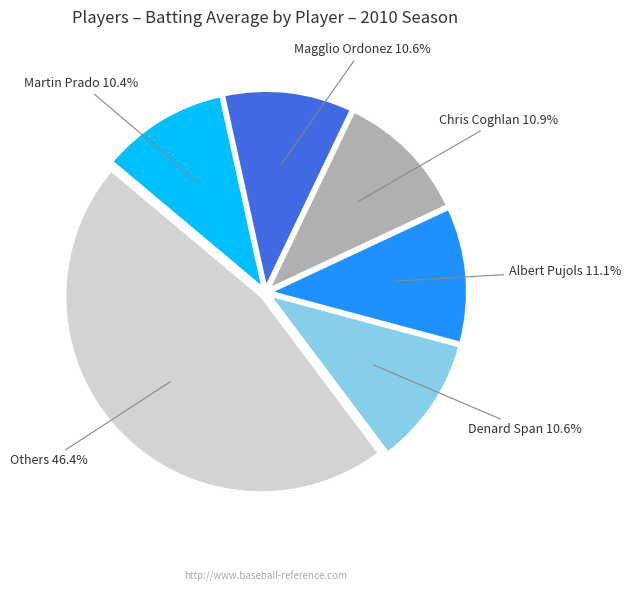

To the nearest percent, what is the difference between the largest and smallest slice percentages?

36%